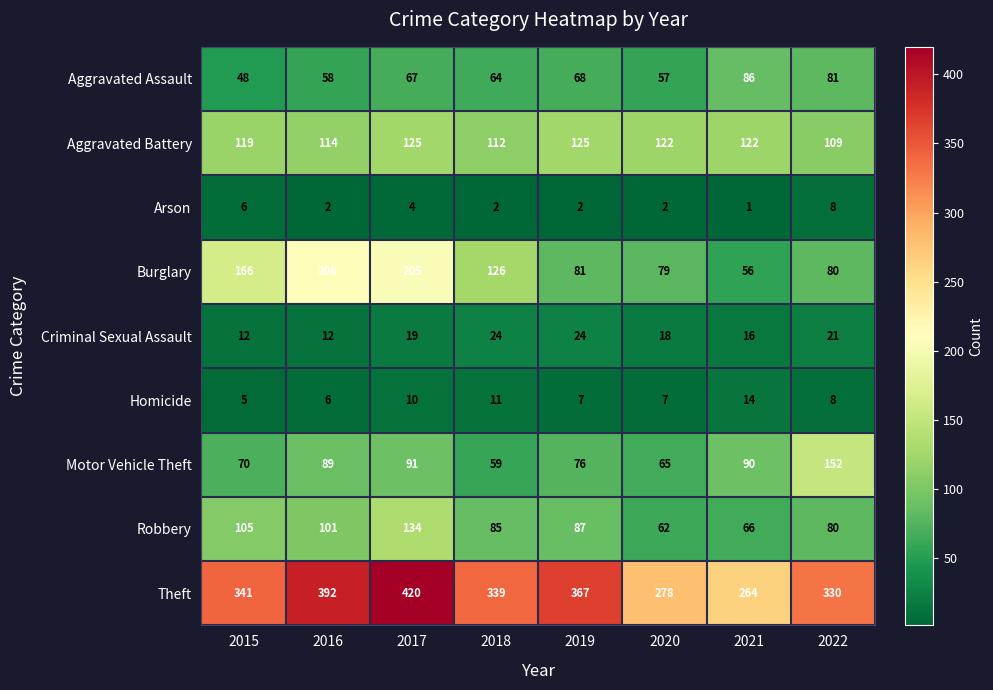

Where is Motor Vehicle Theft nearest to the value 105?

2017